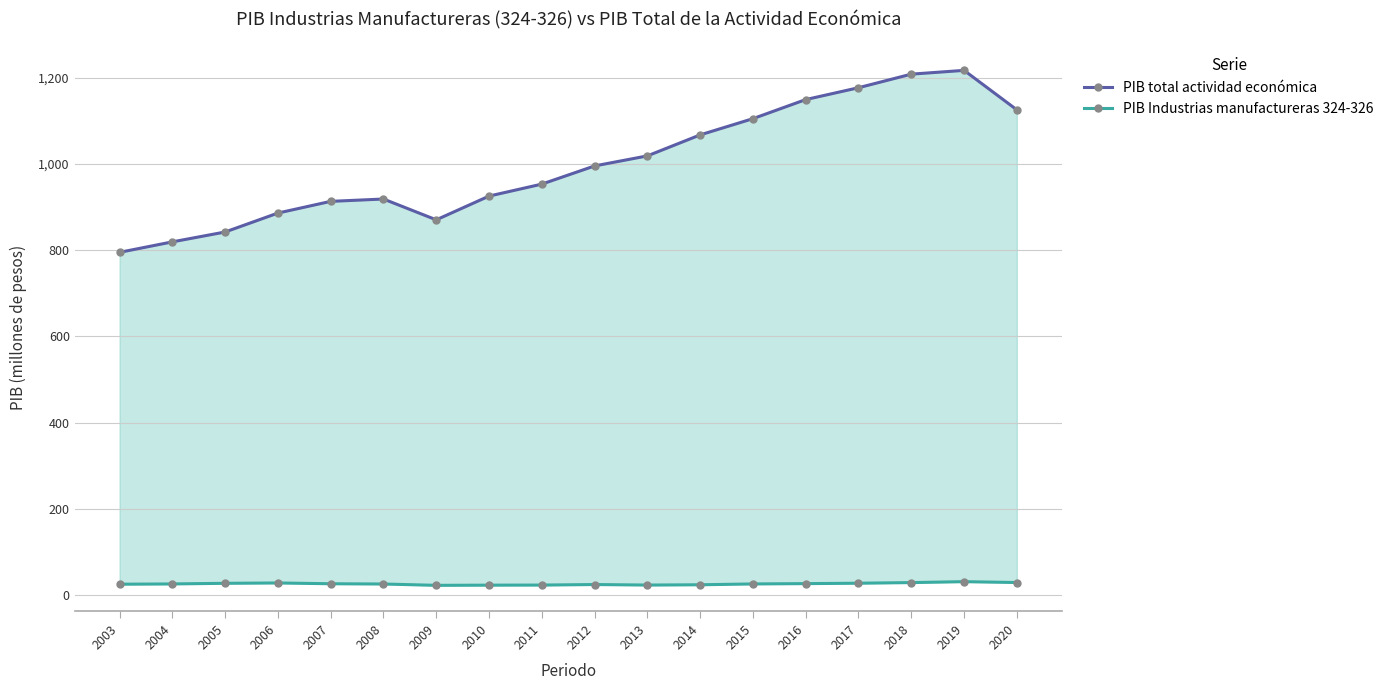

What is the difference between the PIB total actividad económica values at 2008 and 2011?

34.6